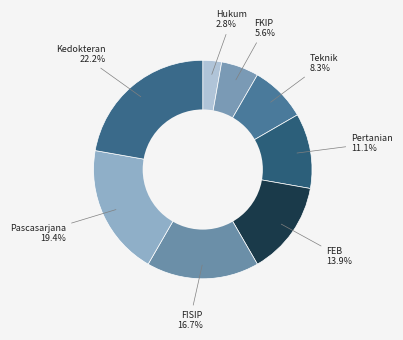

To the nearest percent, what portion does Teknik represent?

8%